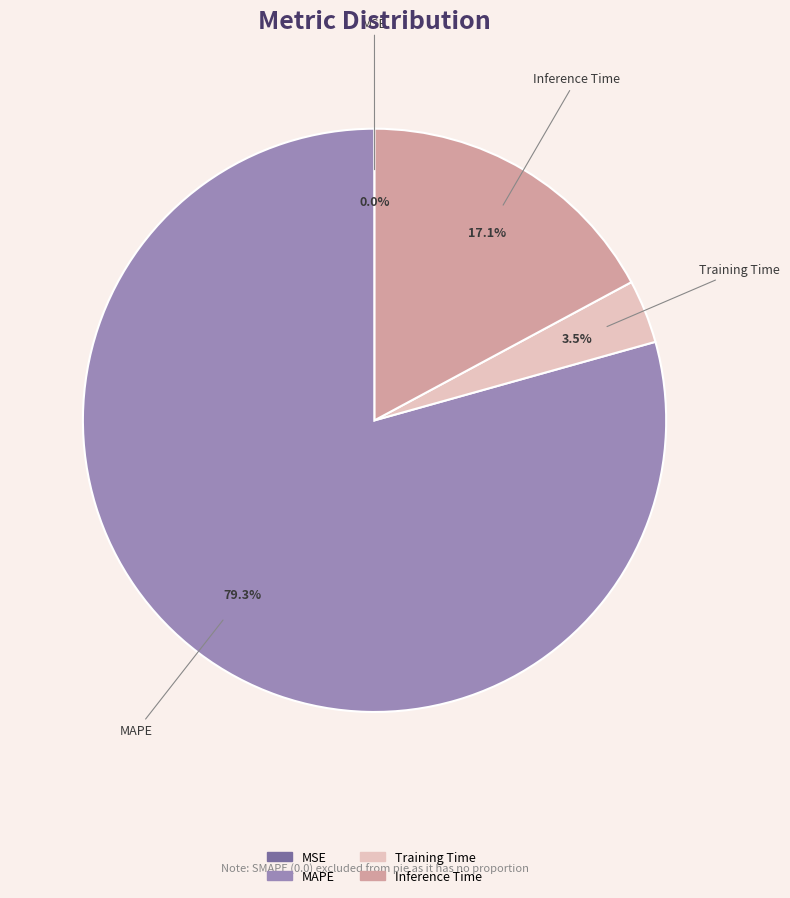

Does any single category account for the majority?

Yes